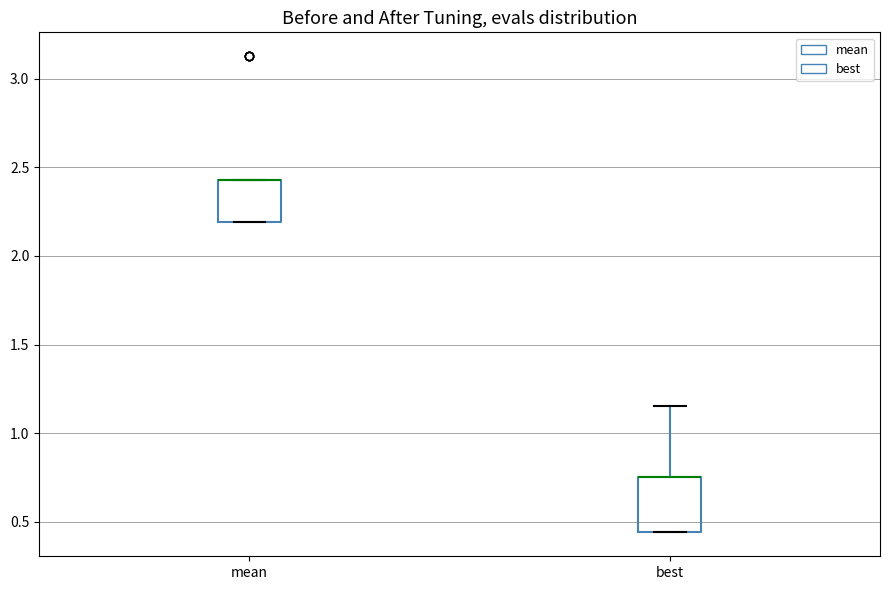

Where is the upper edge of the box for best on the y-axis? The values are not printed on the chart, so give them approximately, as read against the axis.

0.75